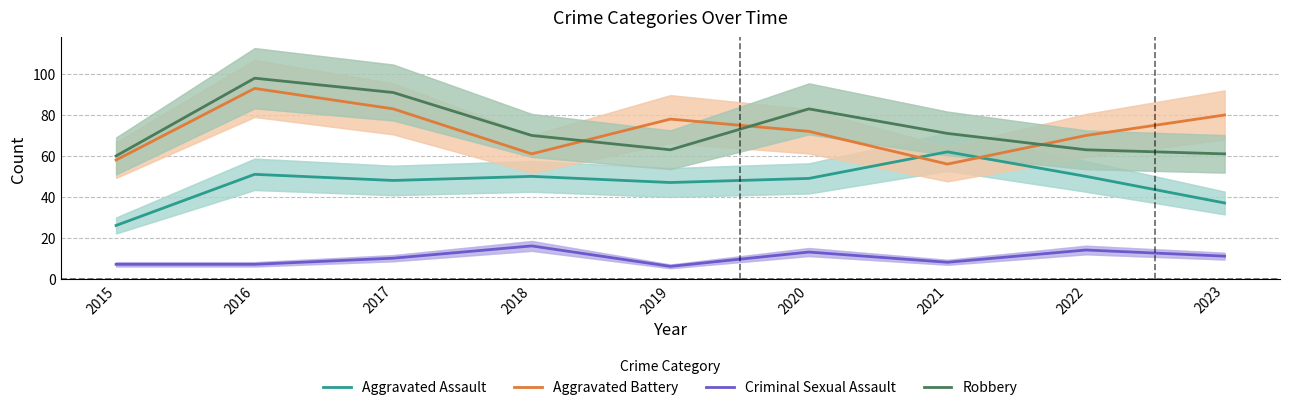

Between 2020 and 2023, which series saw the biggest shift?

Robbery